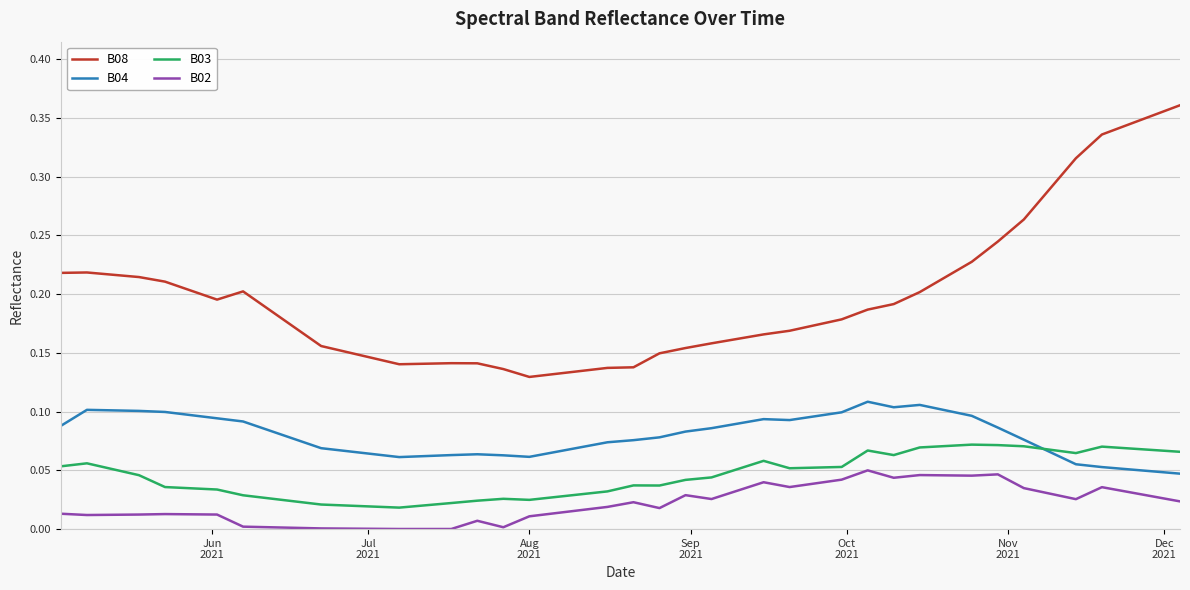

Which series has the widest spread of values?

B08